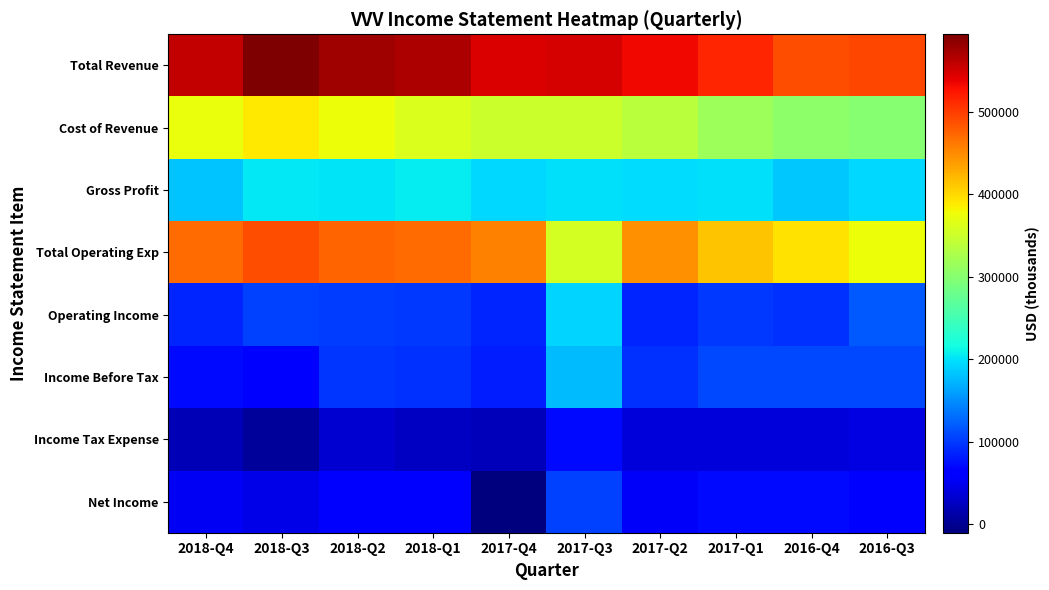

Which series has the widest spread of values?

Total Operating Exp